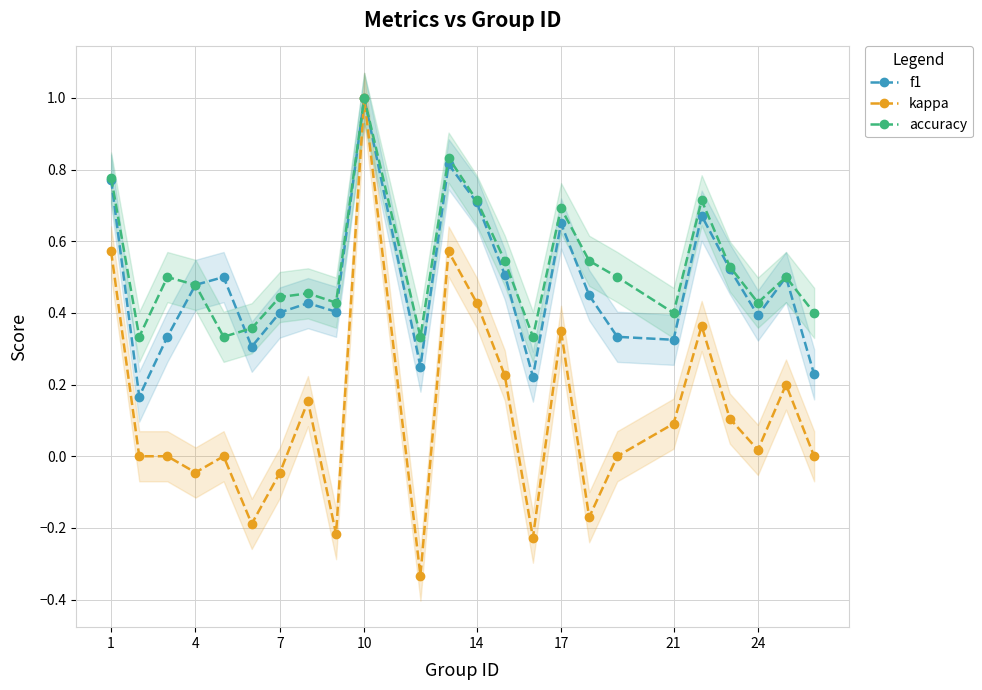

The value of kappa at 14 is 0.1. True or false?

False